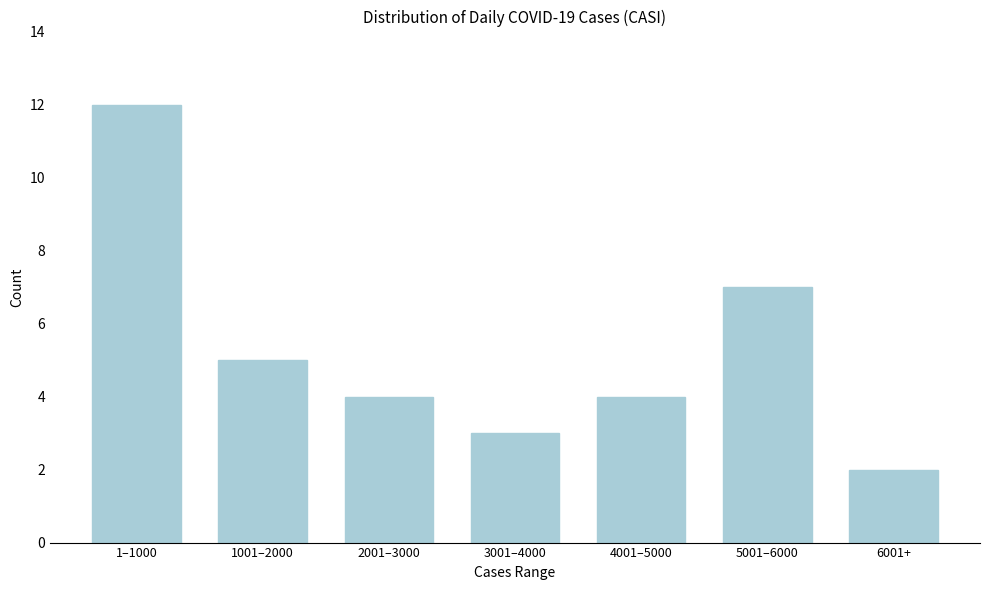

Reading left to right, extract all data points from this chart.

1–1000=12	1001–2000=5	2001–3000=4	3001–4000=3	4001–5000=4	5001–6000=7	6001+=2